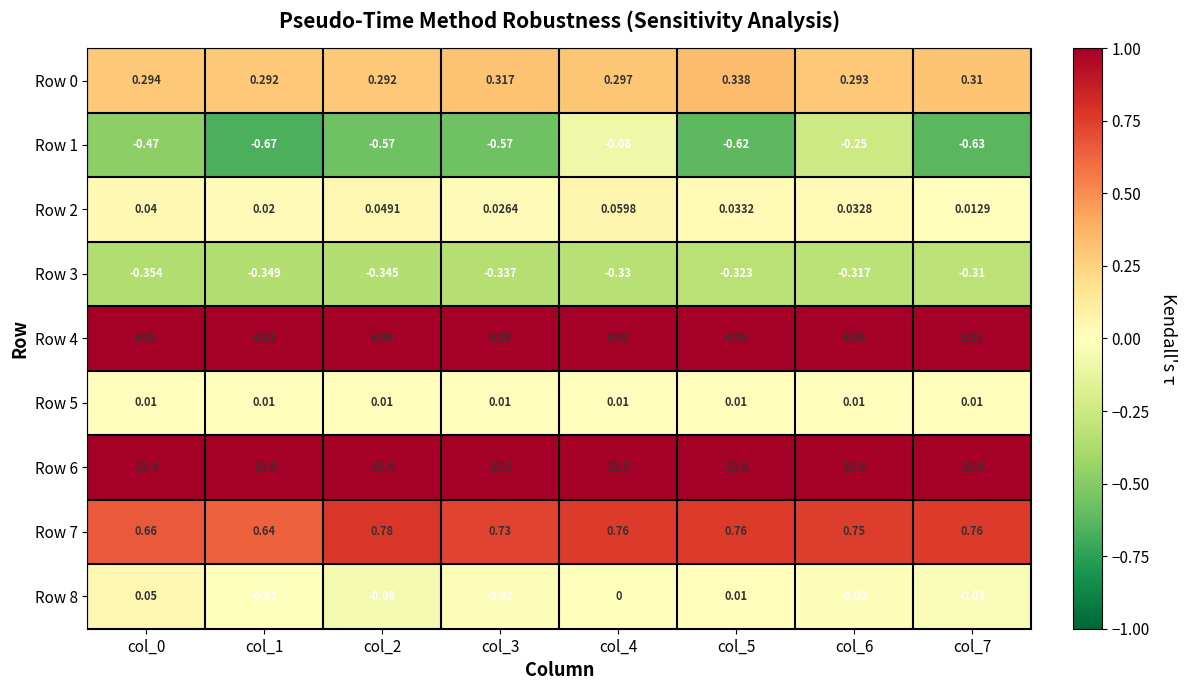

What is the difference between the highest and lowest values at col_1?

14.1